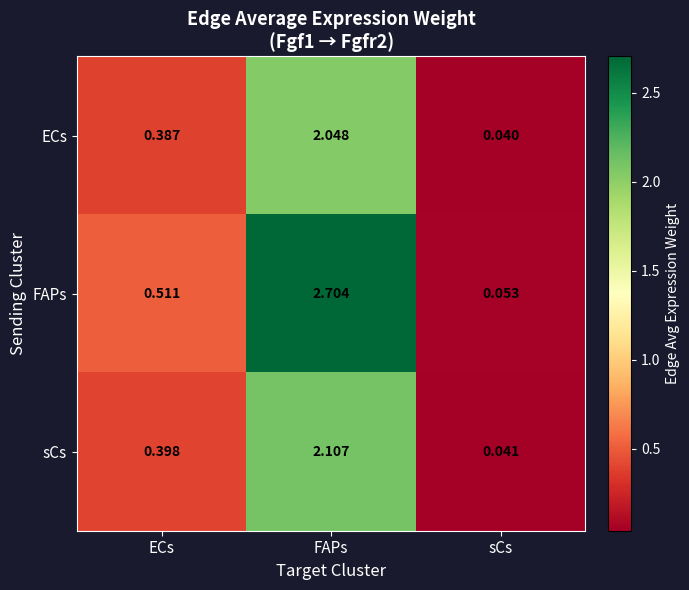

At how many categories does at least one series exceed 0?

3